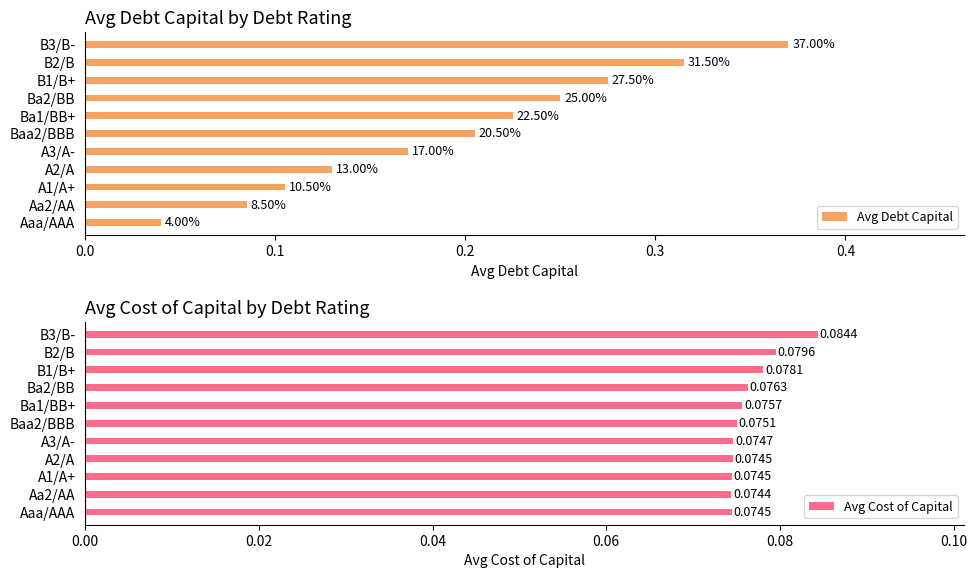

The value of Avg Cost of Capital at B3/B- is 0.0. True or false?

False